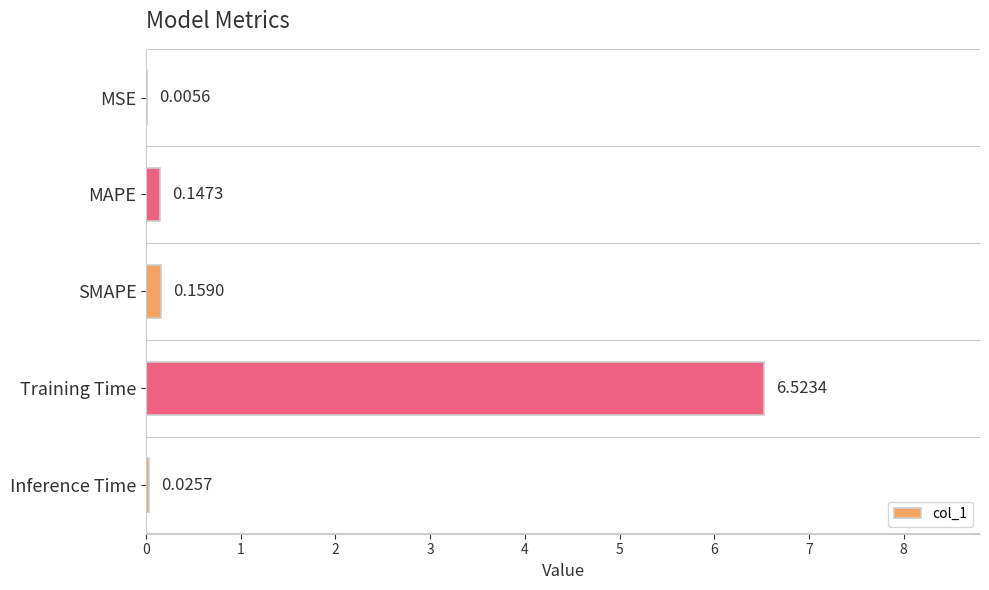

Where is the data nearest to the value 3?

SMAPE